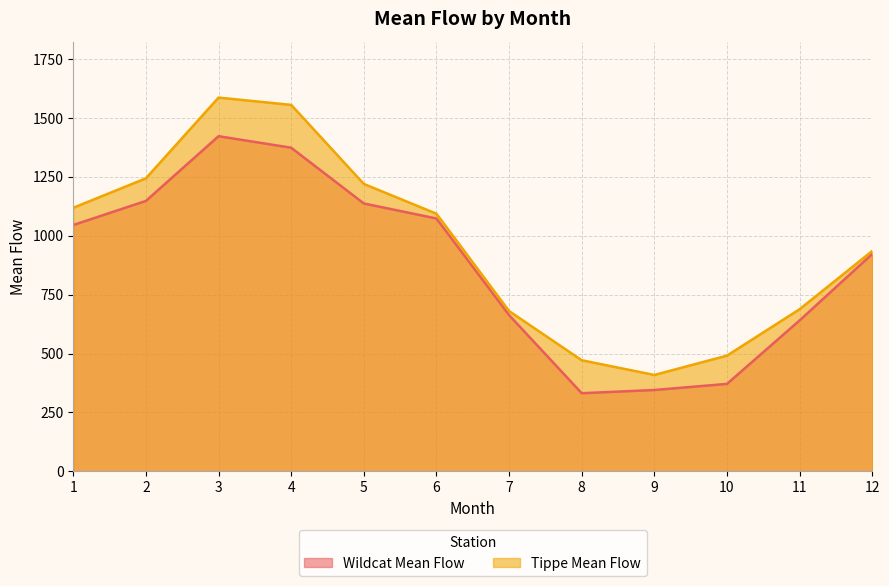

What is the difference between the second highest and second lowest values in the Tippe Mean Flow series?

1083.4